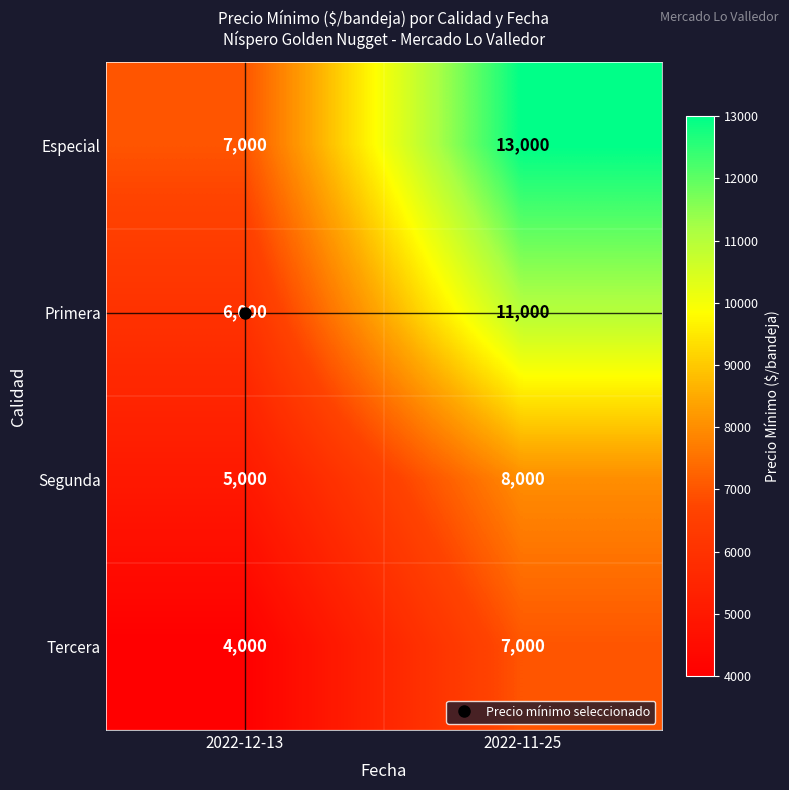

List the labels in order of Primera value, largest first.

2022-11-25, 2022-12-13